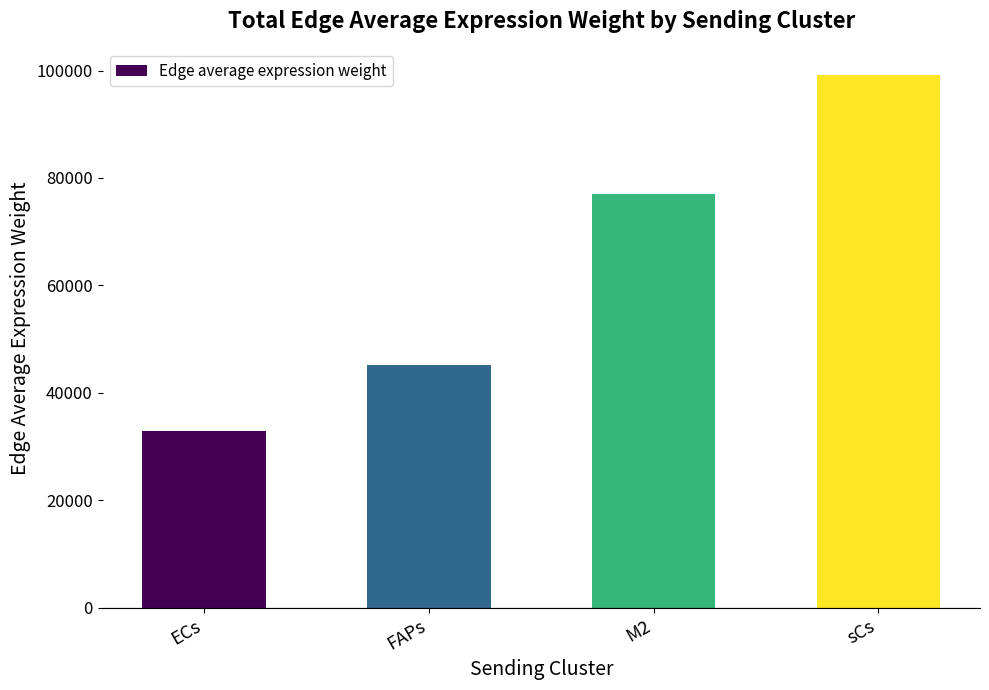

What is the difference between the maximum and minimum values?

66157.7